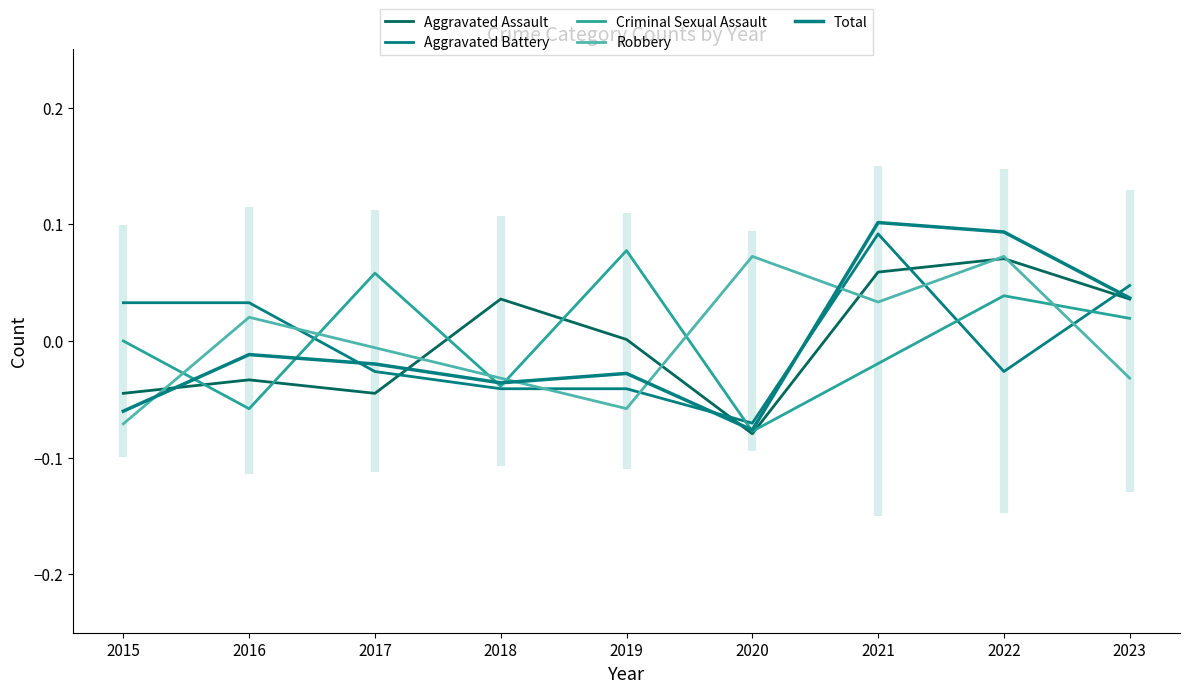

Where do Aggravated Assault and Total first cross each other?

2015 and 2016